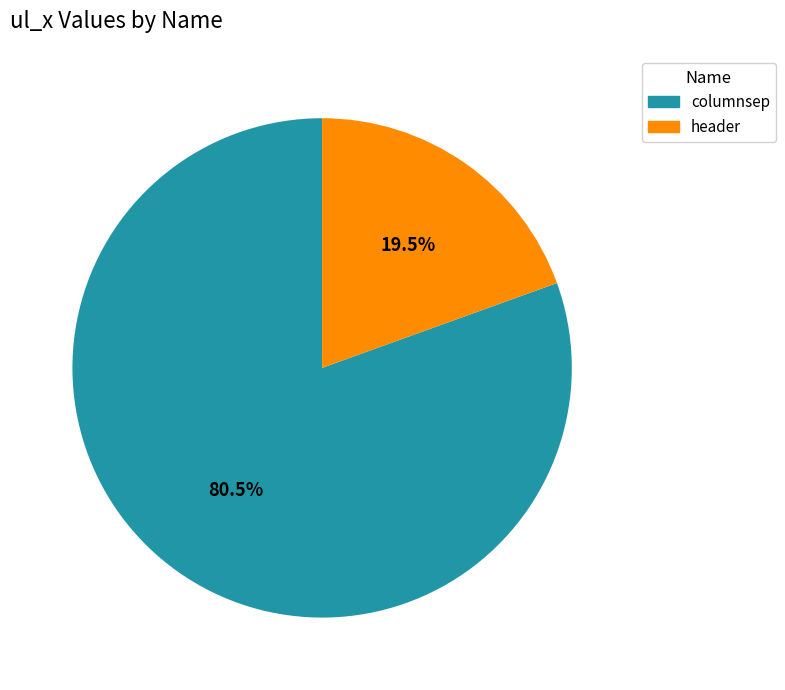

Approximately how many times larger is the value at columnsep compared to header?

4.1